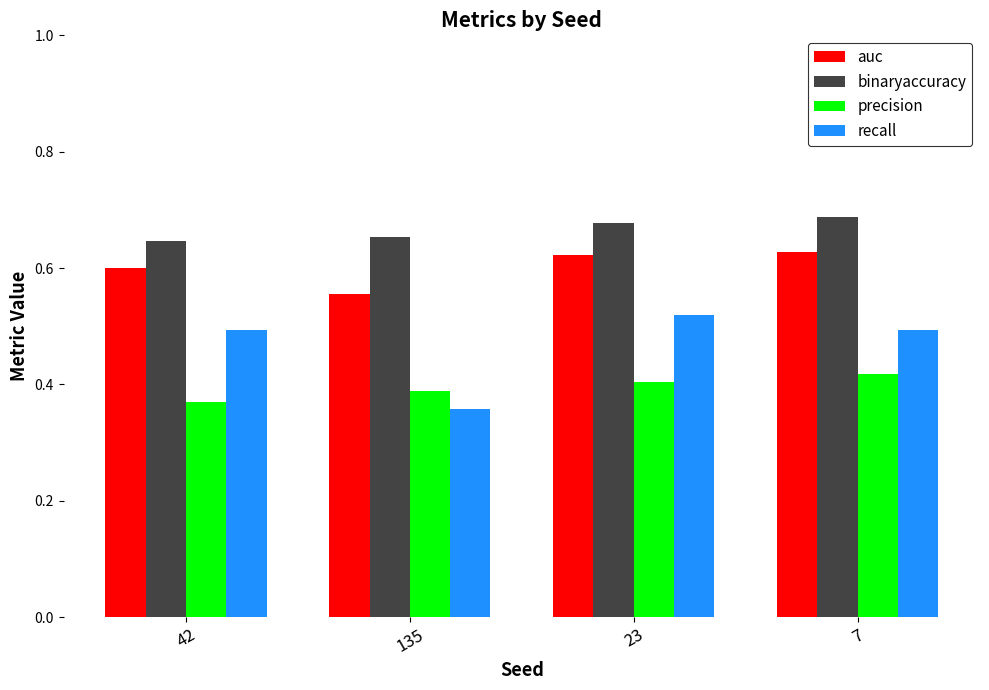

At which label is precision closest to 0?

42